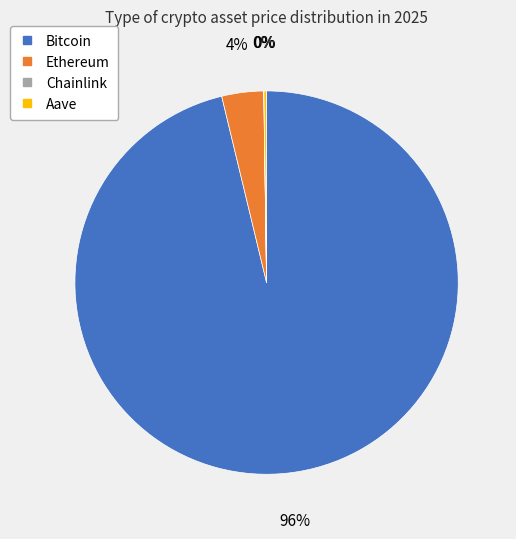

Combined, do Ethereum and Bitcoin account for over 50%?

Yes